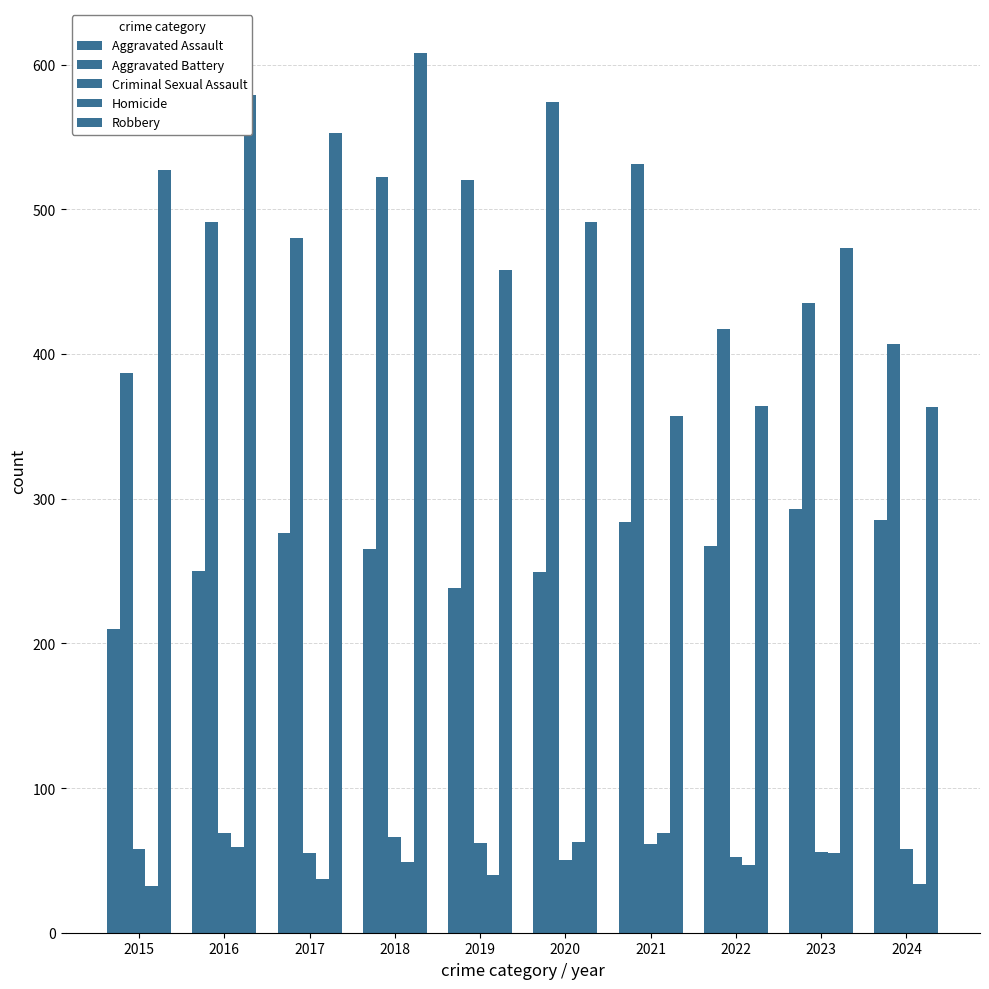

Reading left to right, extract all data points from this chart.

Aggravated Assault: 210	250	276	265	238	249	284	267	293	285
Aggravated Battery: 387	491	480	522	520	574	531	417	435	407
Criminal Sexual Assault: 58	69	55	66	62	50	61	52	56	58
Homicide: 32	59	37	49	40	63	69	47	55	34
Robbery: 527	579	553	608	458	491	357	364	473	363